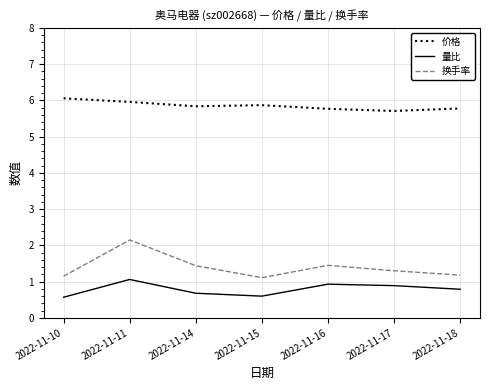

What is the greatest value displayed?

6.1